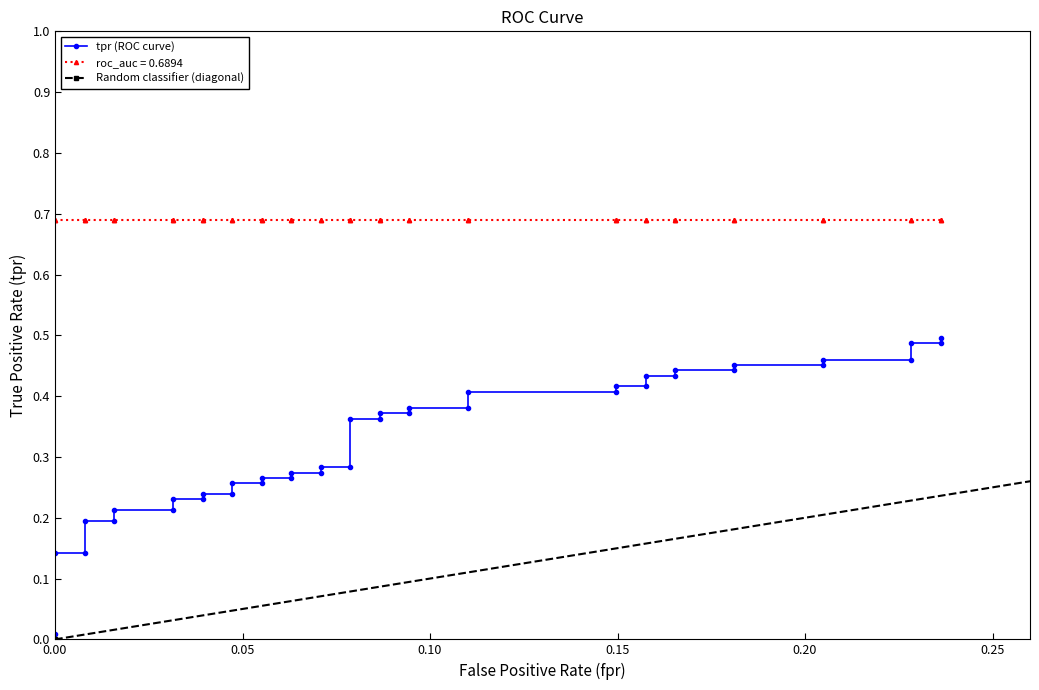

How many lines are shown in the chart?

3